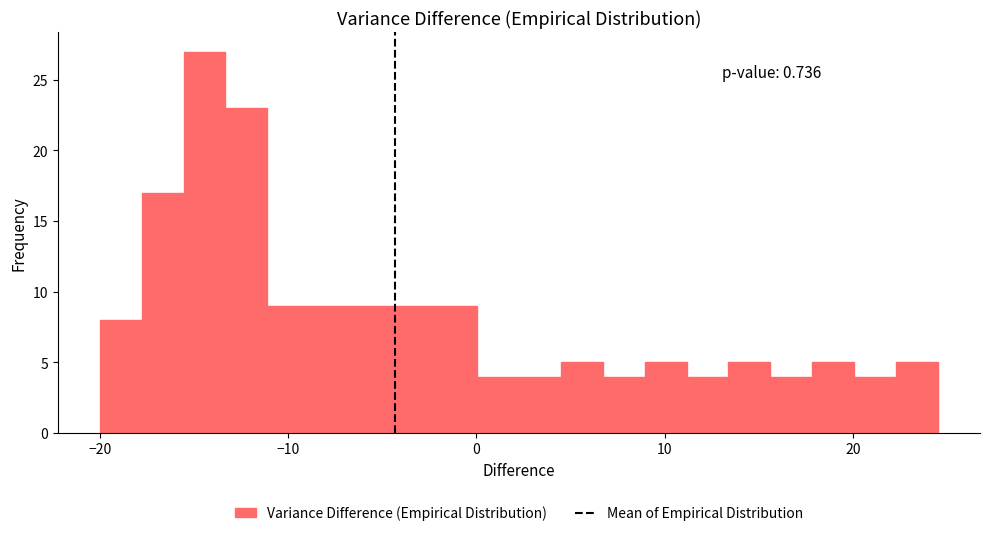

Around what value on the x-axis is the tallest bar? Give the approximate position of its centre, as read against the axis.

-14